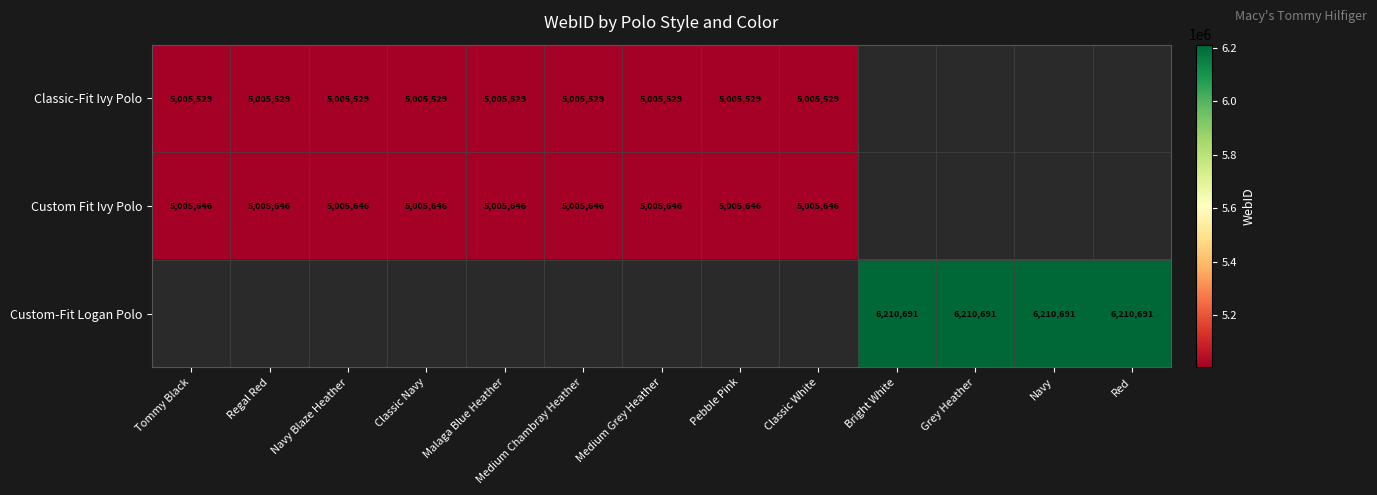

Is it true that Custom Fit Ivy Polo equals 6705377 at Malaga Blue Heather?

False